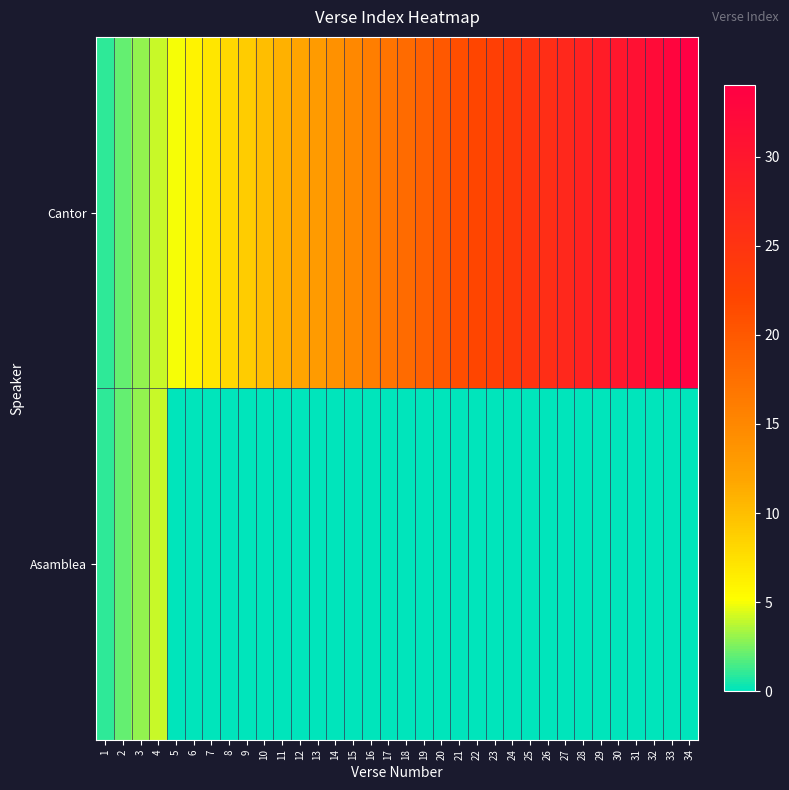

Reading left to right, list all the values displayed in this chart.

Cantor: 1=1	2=2	3=3	4=4	5=5	6=6	7=7	8=8	9=9	10=10	11=11	12=12	13=13	14=14	15=15	16=16	17=17	18=18	19=19	20=20	21=21	22=22	23=23	24=24	25=25	26=26	27=27	28=28	29=29	30=30	31=31	32=32	33=33	34=34
Asamblea: 1=1	2=2	3=3	4=4	5=0	6=0	7=0	8=0	9=0	10=0	11=0	12=0	13=0	14=0	15=0	16=0	17=0	18=0	19=0	20=0	21=0	22=0	23=0	24=0	25=0	26=0	27=0	28=0	29=0	30=0	31=0	32=0	33=0	34=0